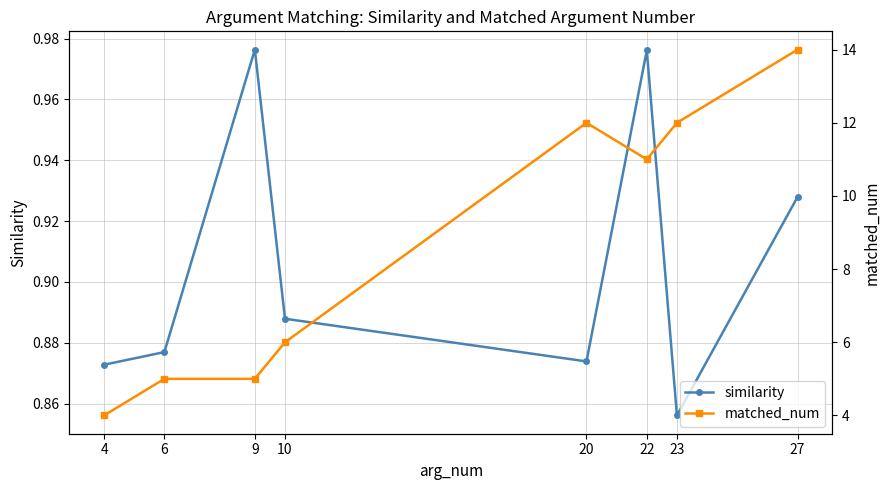

What is the total value across all series at 10?

6.9